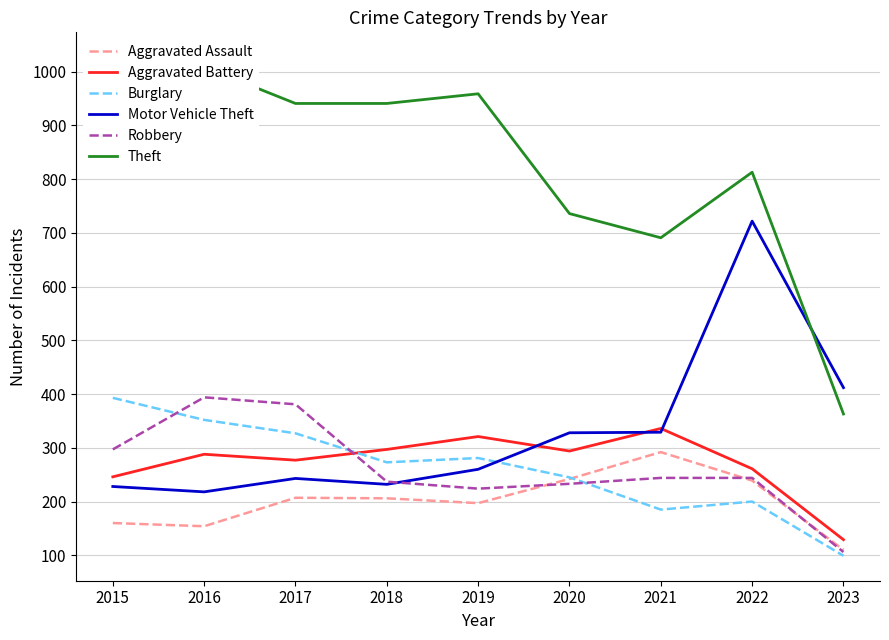

Is it true that Aggravated Battery equals 261 at 2022?

True